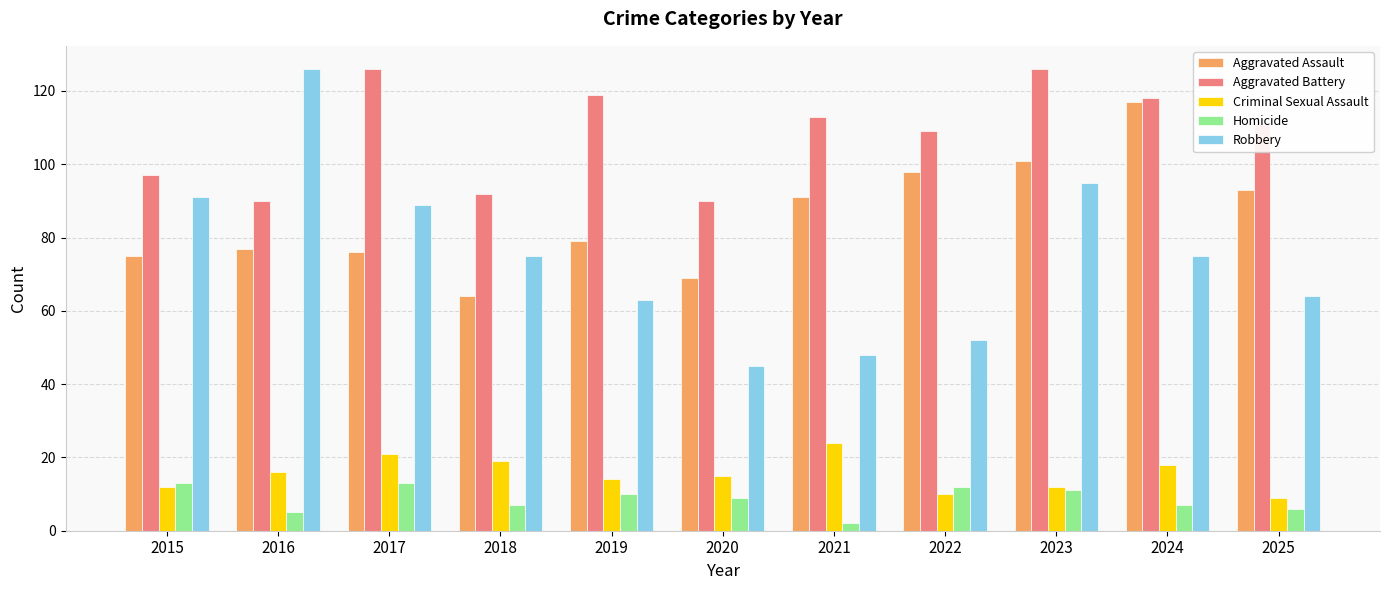

At which label is Aggravated Assault closest to 90?

2021